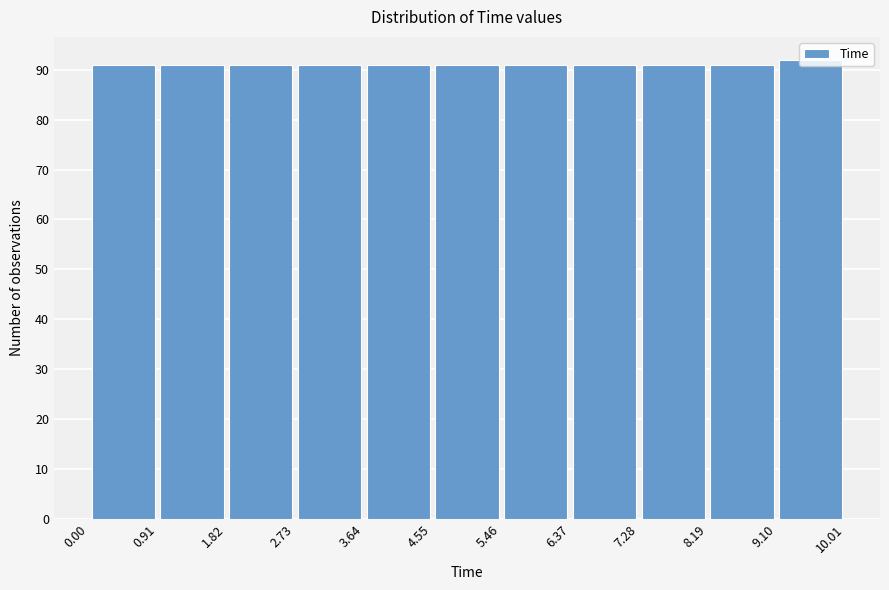

Reading left to right, transcribe this chart: for each bar, give the range it covers on the x-axis and its height. The values are not printed on the chart, so give them approximately, as read against the axis.

0.00 to 0.91: 91
0.91 to 1.82: 91
1.82 to 2.73: 91
2.73 to 3.64: 91
3.64 to 4.55: 91
4.55 to 5.46: 91
5.46 to 6.37: 91
6.37 to 7.28: 91
7.28 to 8.19: 91
8.19 to 9.10: 91
9.10 to 10.01: 92